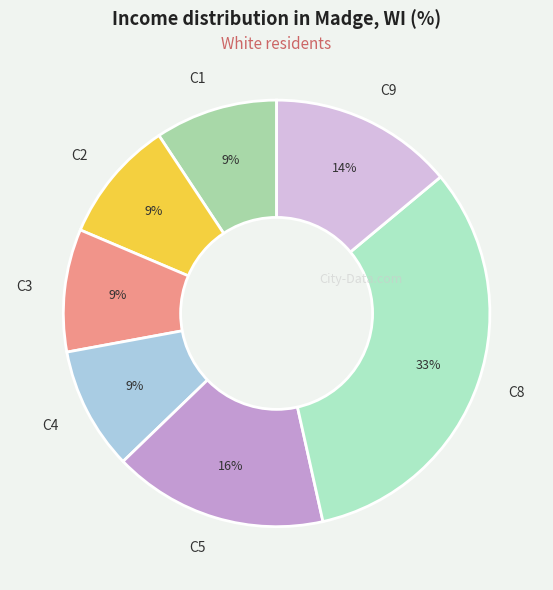

Combined, do C5 and C3 account for over 50%?

No